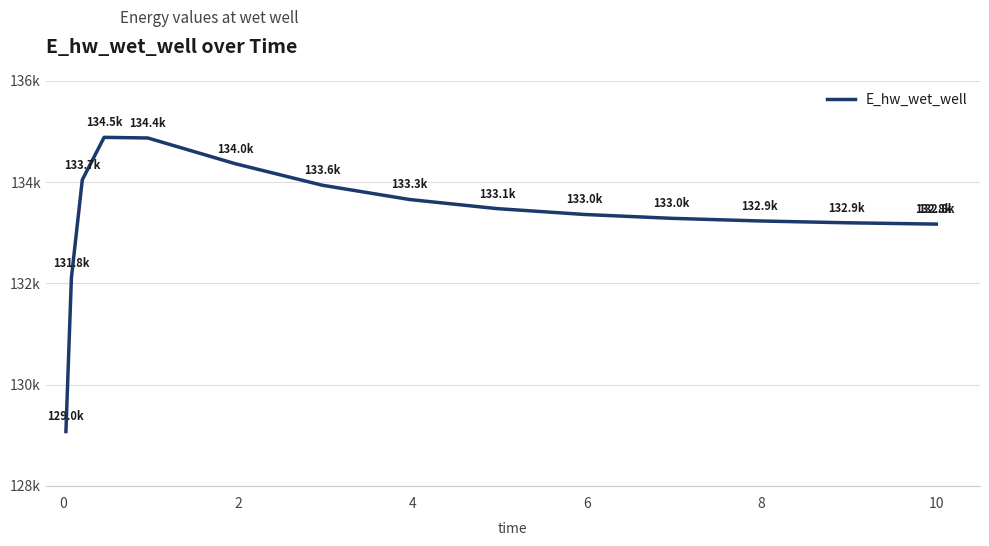

Does the chart display data point markers on the line(s)?

No